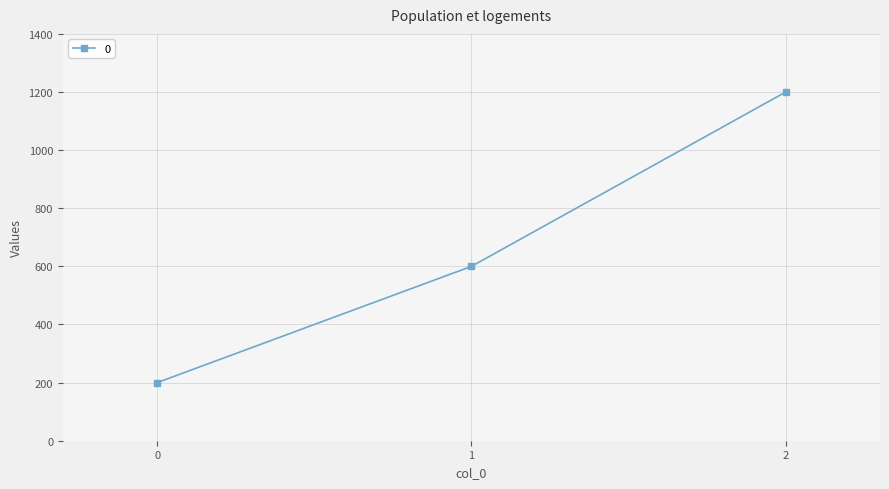

Between 2 and 0, which is larger?

2